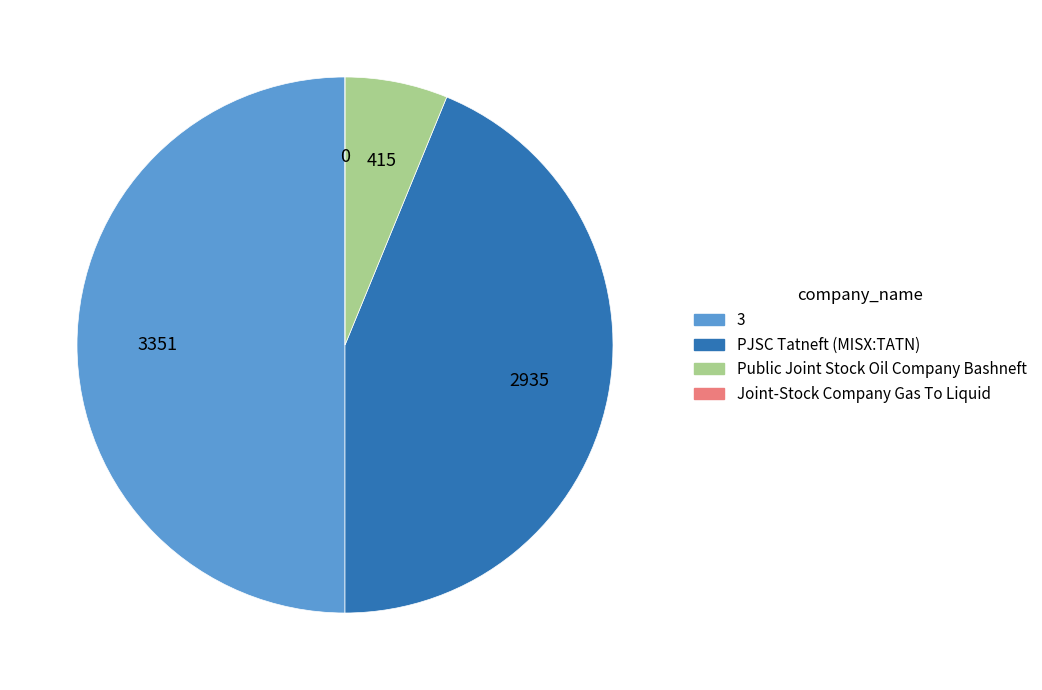

Which has a higher value, Public Joint Stock Oil Company Bashneft or PJSC Tatneft (MISX:TATN)?

PJSC Tatneft (MISX:TATN)